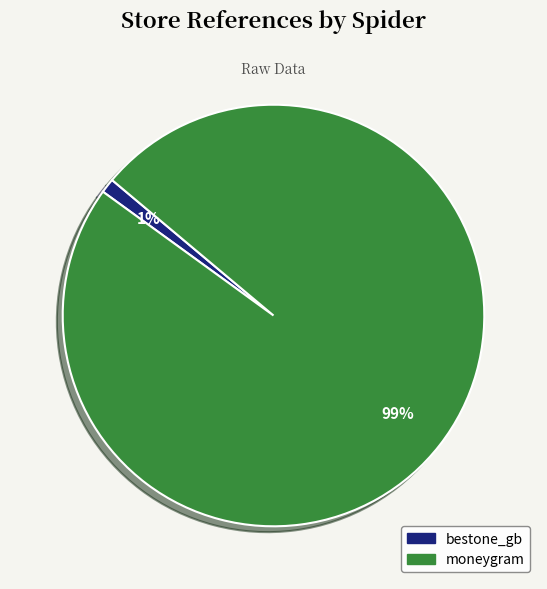

Is it true that bestone_gb is 1% of the pie?

True